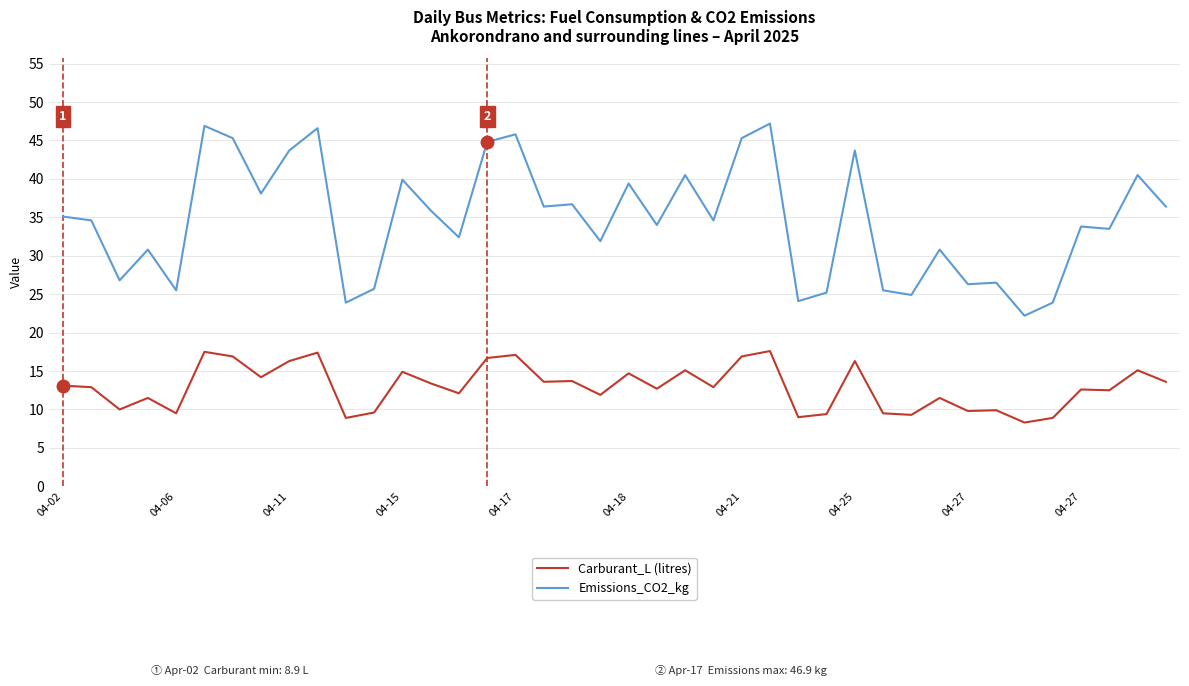

Which series has the largest range (max minus min)?

Emissions_CO2_kg